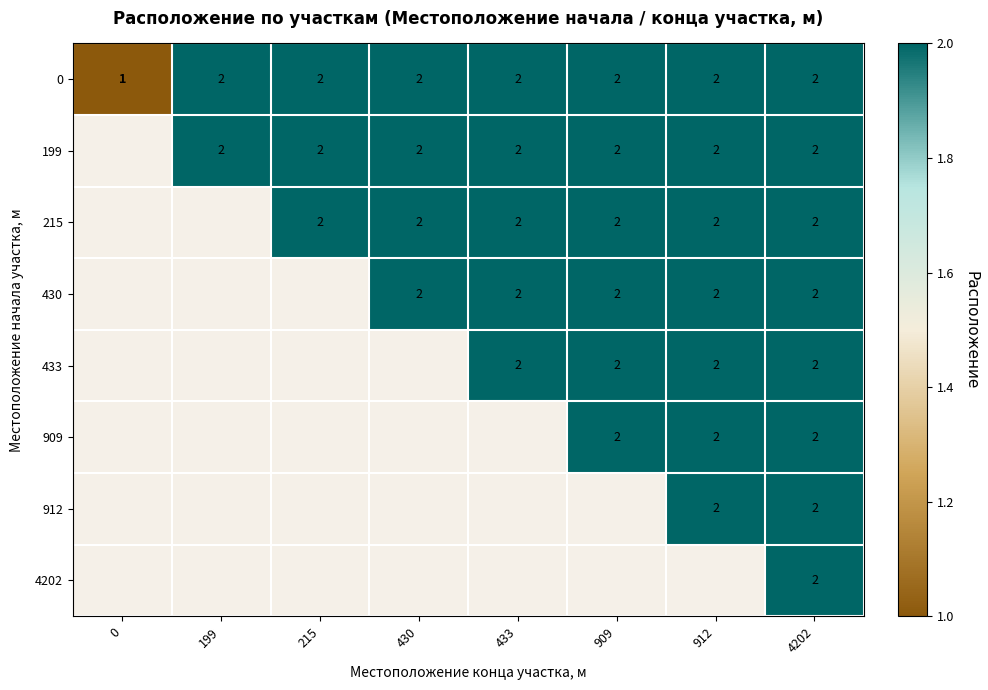

True or false: 912 has a value of 3 at 912.

False